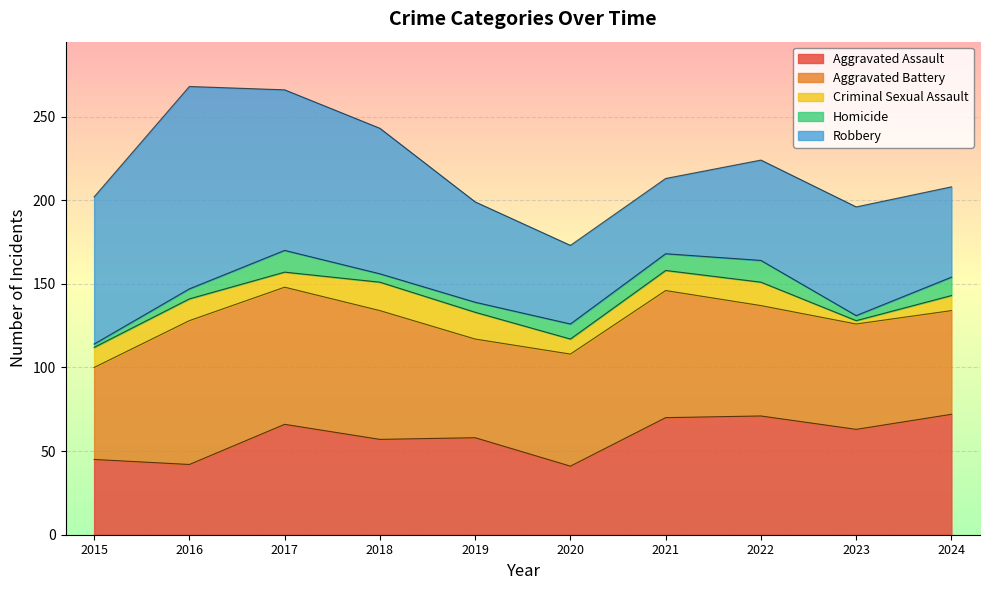

At how many categories does at least one series exceed 92?

2